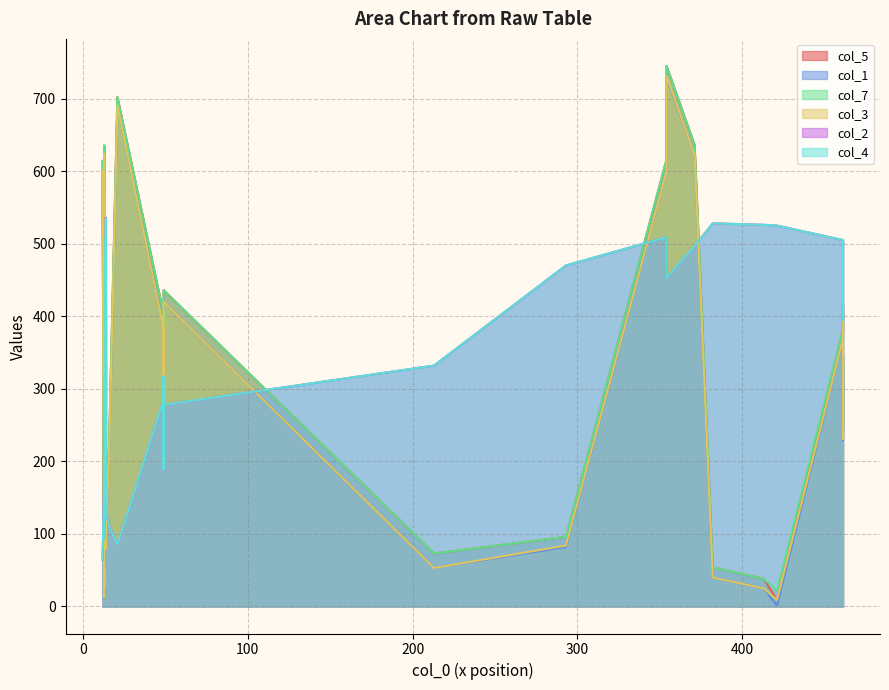

What is the difference between the maximum and minimum values in the col_7 series?

723